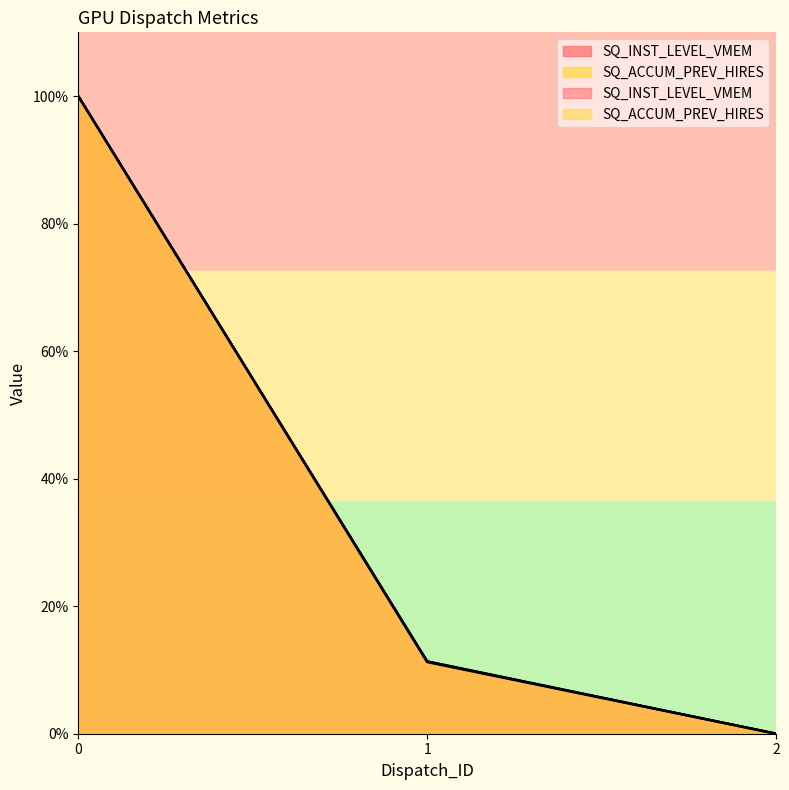

Between 0 and 1, which series saw the biggest shift?

SQ_ACCUM_PREV_HIRES